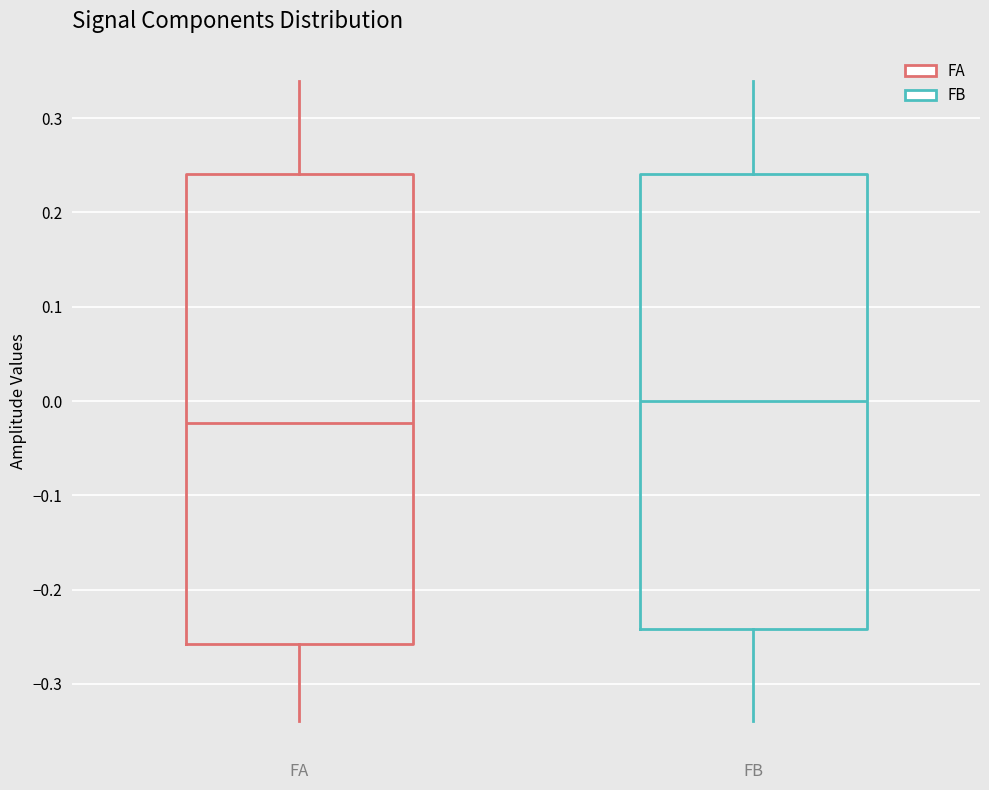

Reading left to right, transcribe this box plot: for each box, give where its median line is, the range the box spans, and where its two whiskers end, as read against the y-axis. The values are not printed on the chart, so give them approximately, as read against the axis.

FA: median -0.02, box -0.26 to 0.24, whiskers -0.34 to 0.34
FB: median 0.00, box -0.24 to 0.24, whiskers -0.34 to 0.34